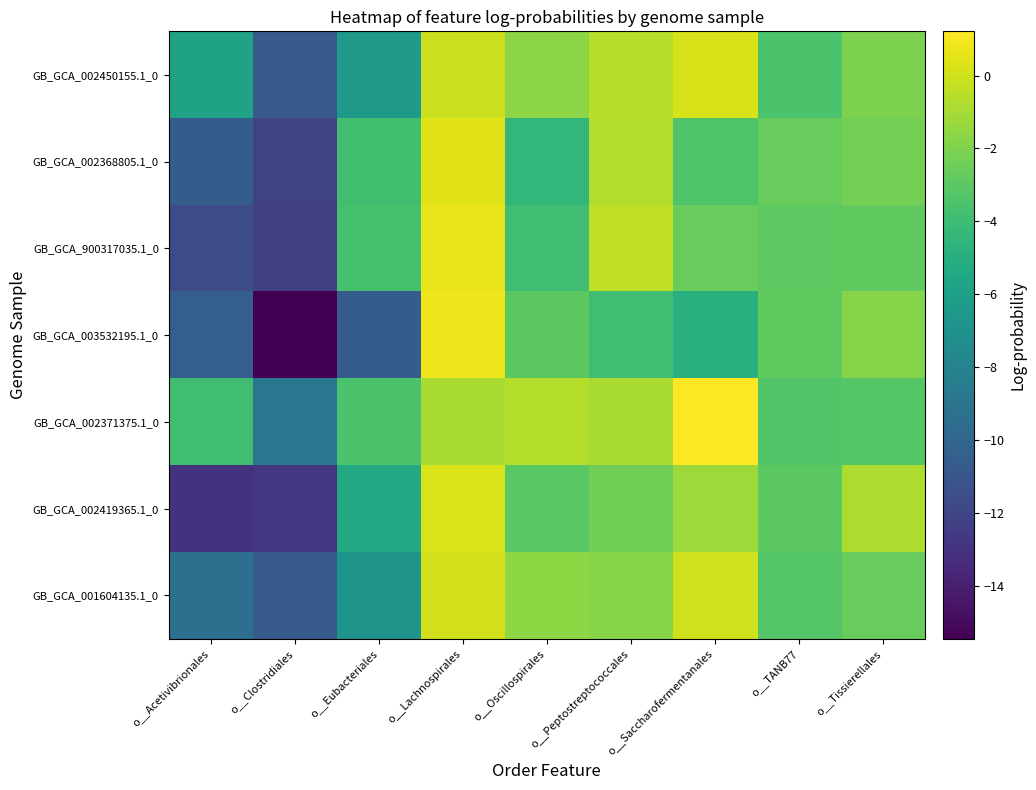

At which category does the chart reach its minimum across all series?

o__Clostridiales